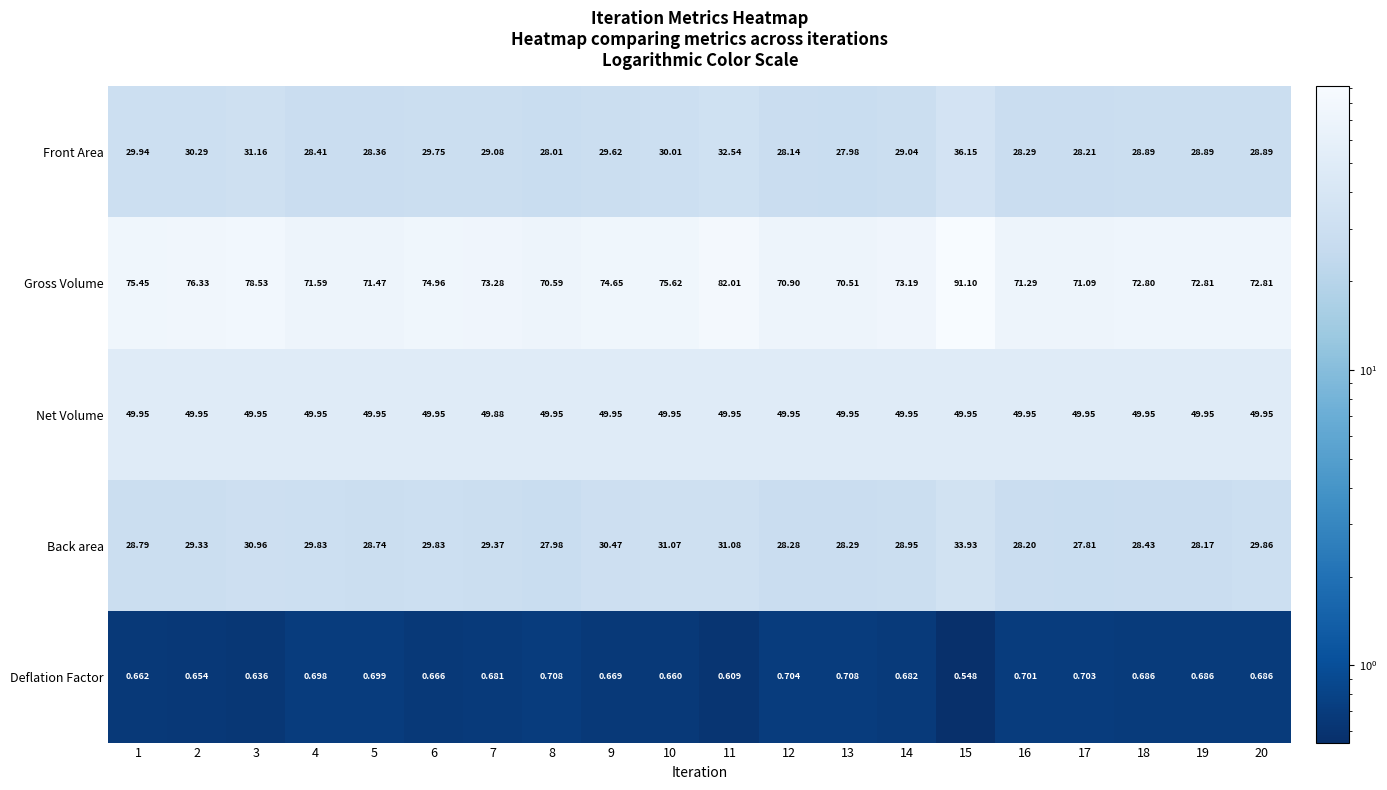

Is the value of Back area at 3 greater than the value of Deflation Factor at 12?

Yes